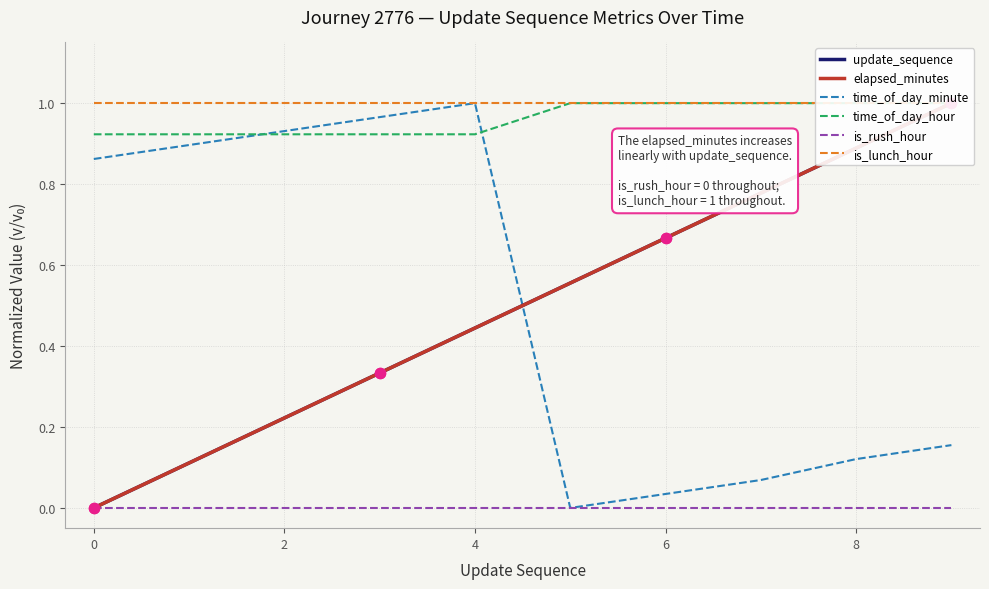

At how many categories does at least one series exceed 0?

10